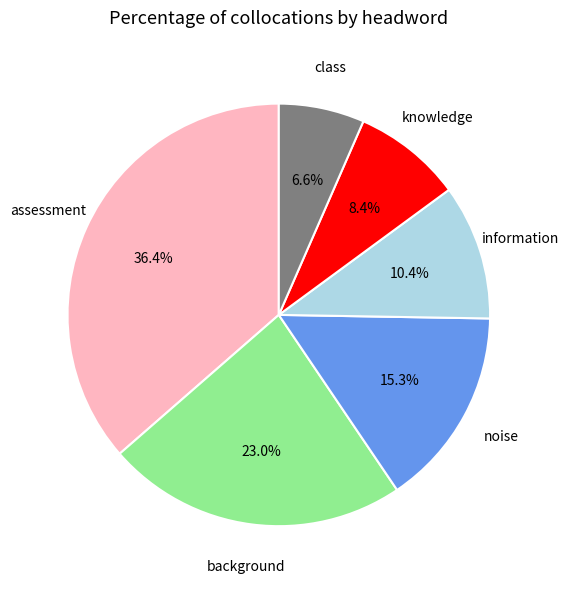

Does any single category account for the majority?

No